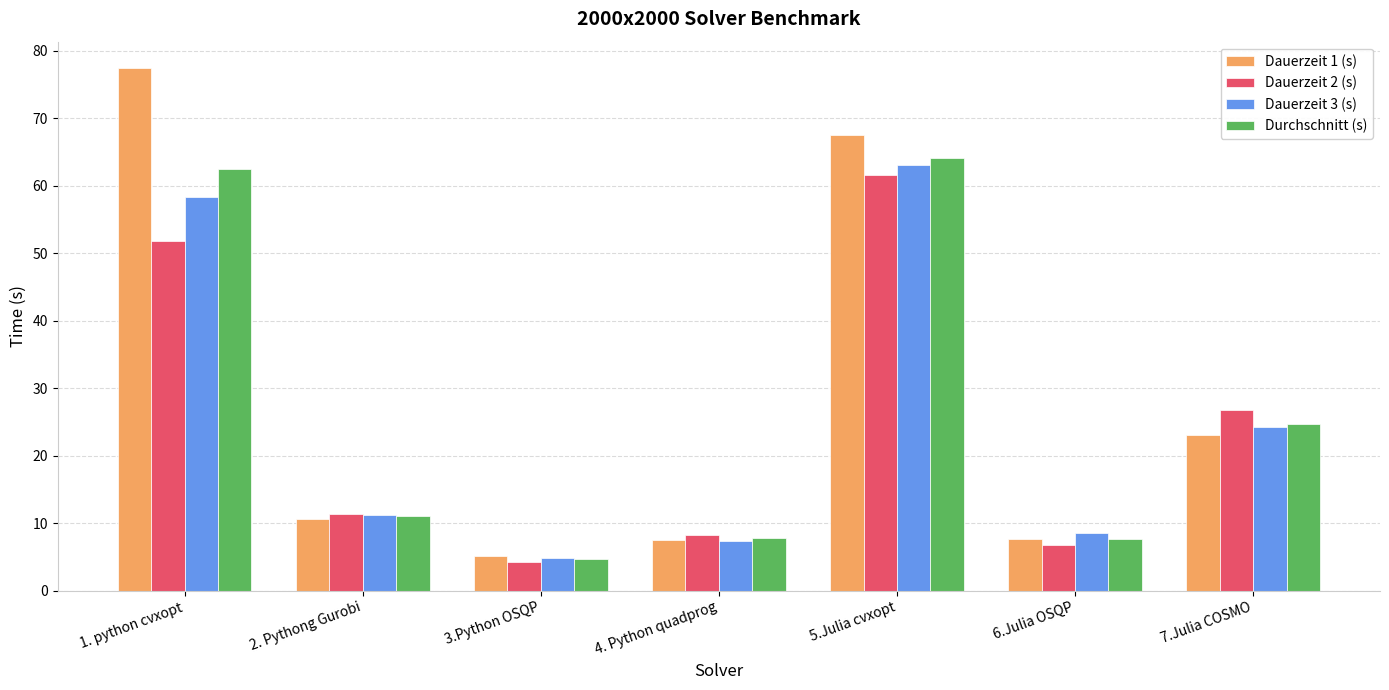

Rank the series by their maximum value, from lowest to highest.

Dauerzeit 2 (s), Dauerzeit 3 (s), Durchschnitt (s), Dauerzeit 1 (s)